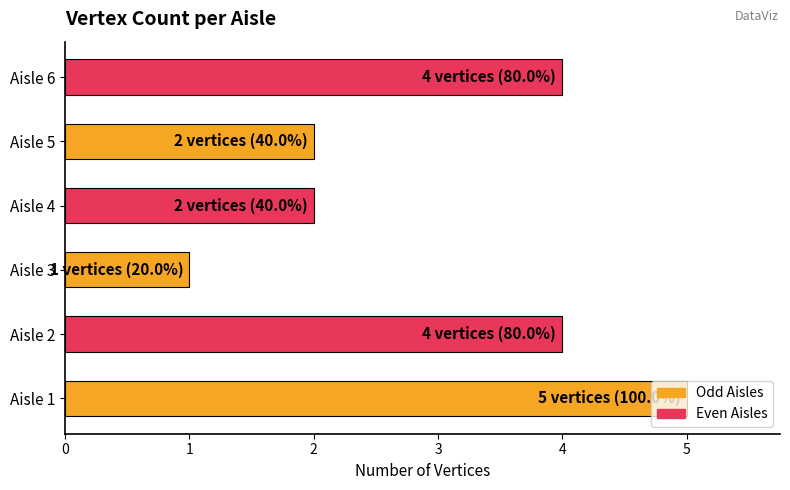

Does the chart contain any negative values?

No